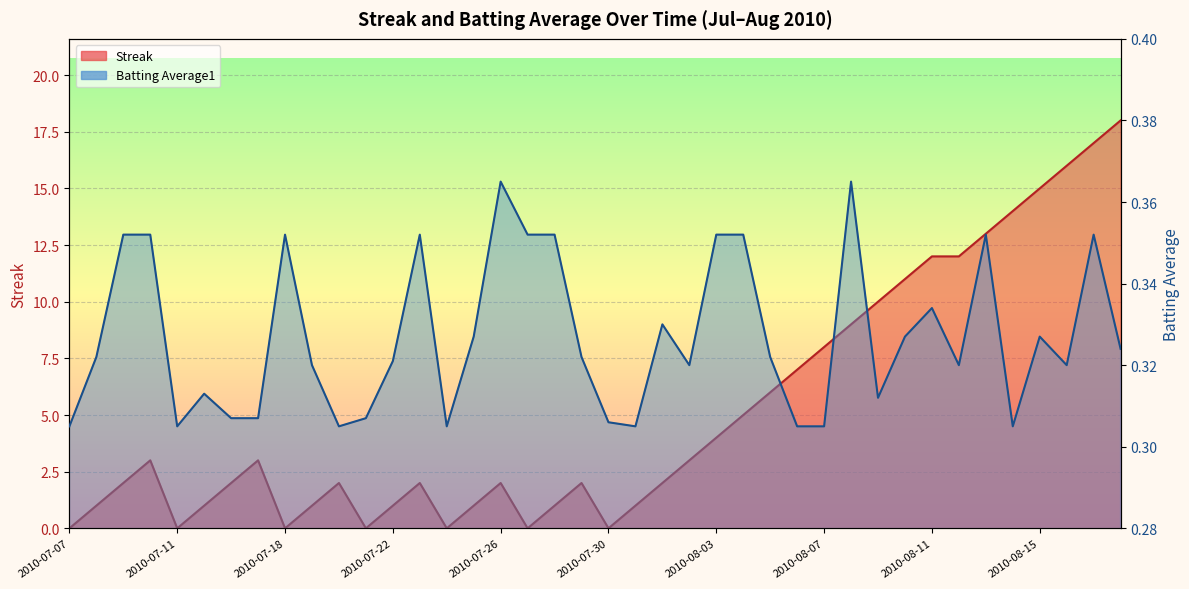

At how many categories does at least one series exceed 9?

10